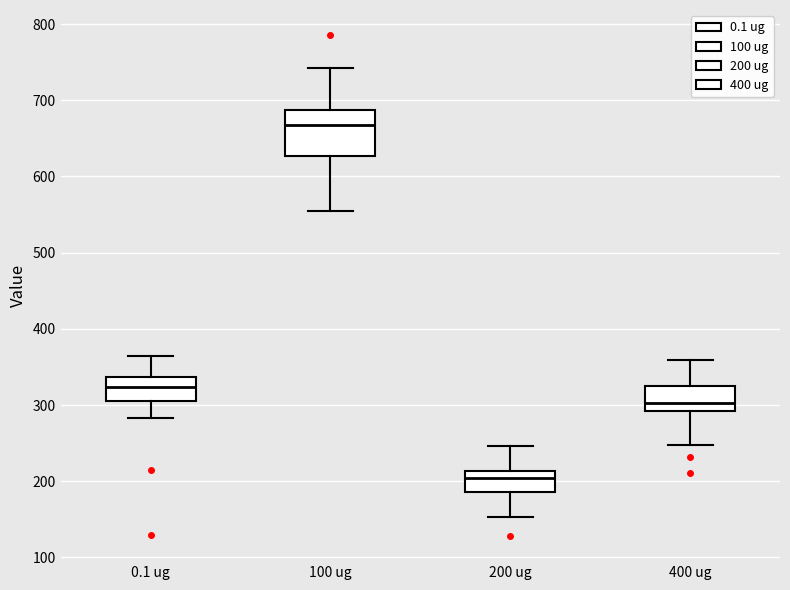

Comparing the boxes themselves (not the whiskers), which one is the tallest?

100 ug